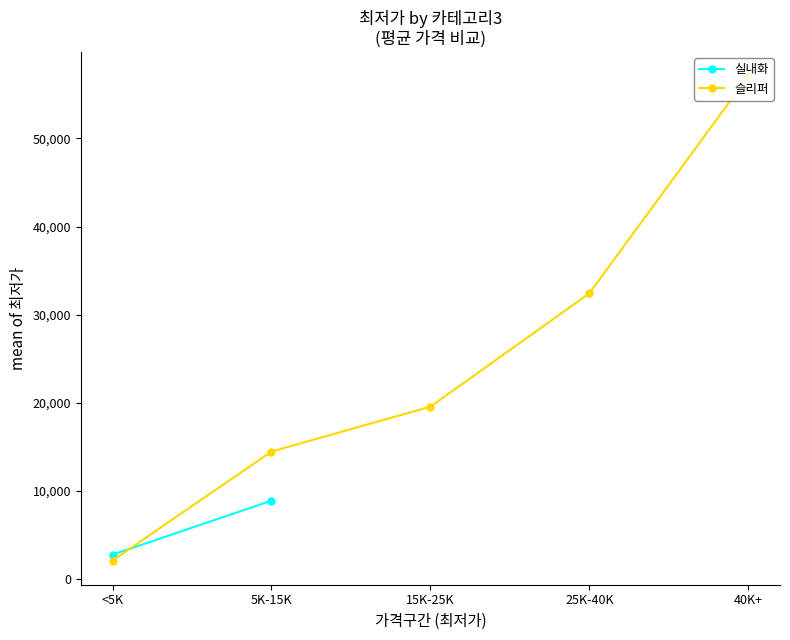

Which series changed the most between 25K-40K and 40K+?

슬리퍼